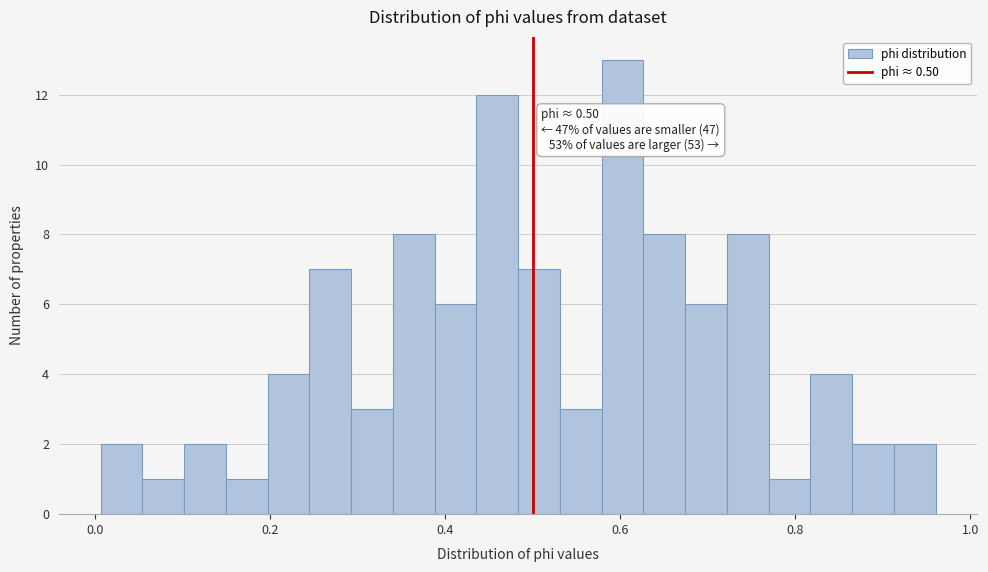

Read against the x-axis, roughly where is the centre of the tallest bar?

0.60